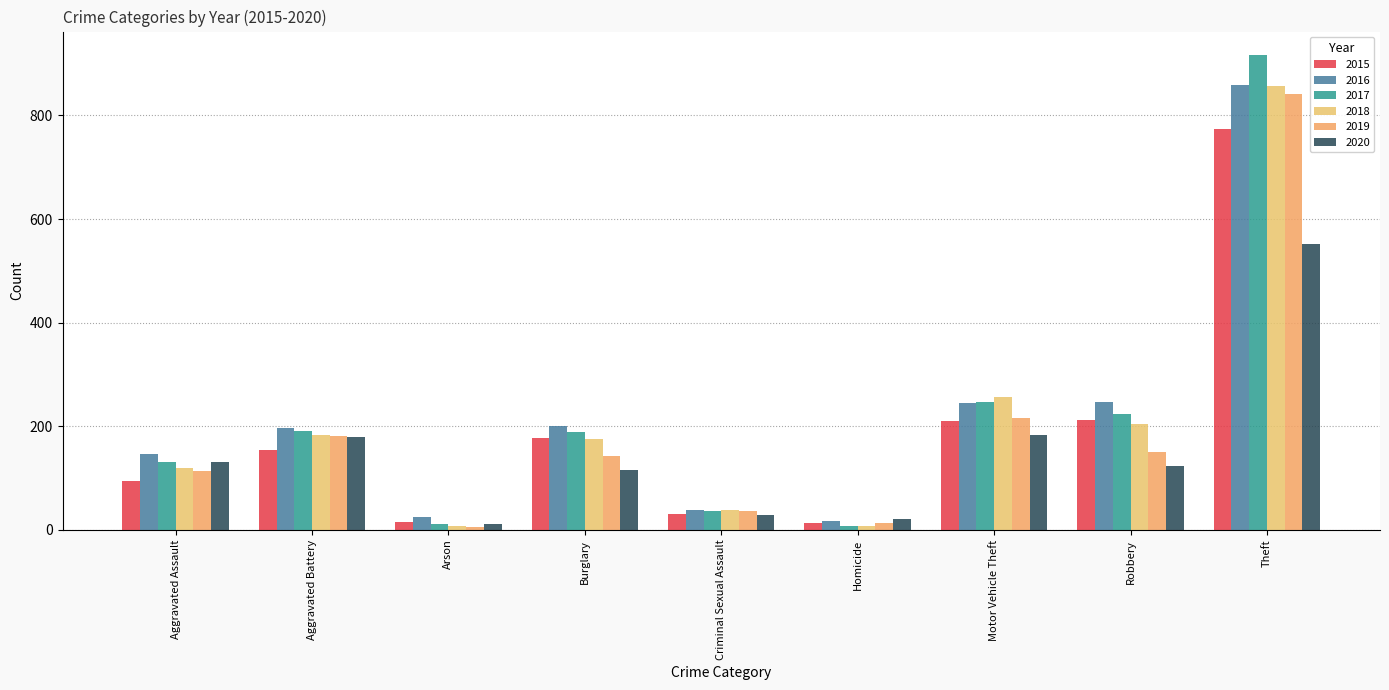

What is the spread (max minus min) of values at Robbery?

123